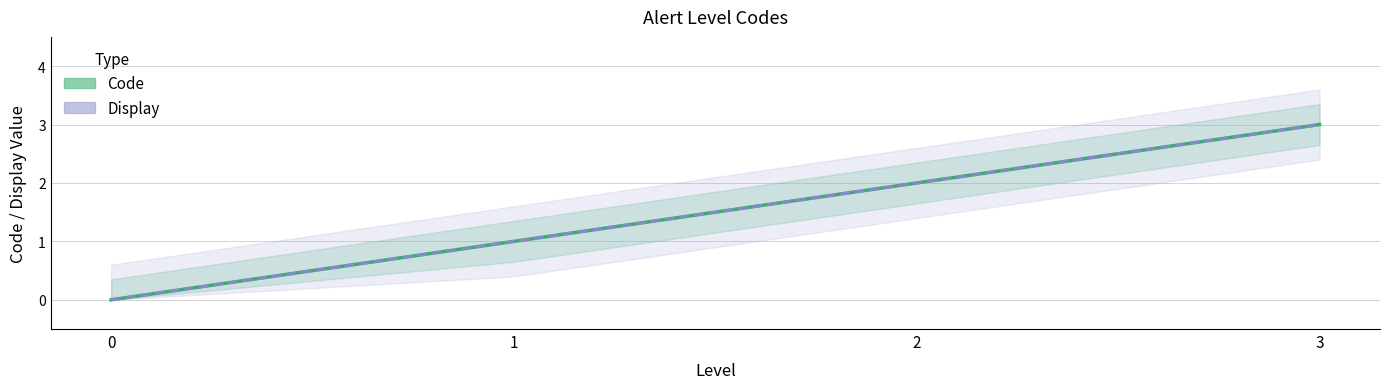

Reading right to left, list all the values displayed in this chart.

Code: 3=3	2=2	1=1	0=0
Display: 3=3	2=2	1=1	0=0